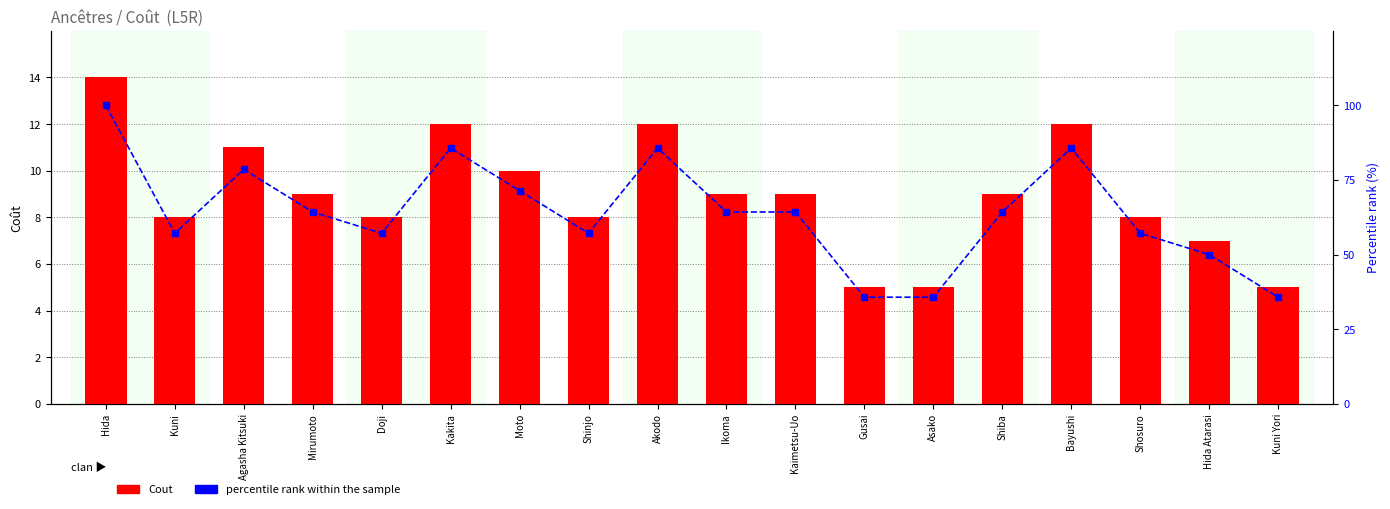

What is the maximum value shown in the chart?

100.0